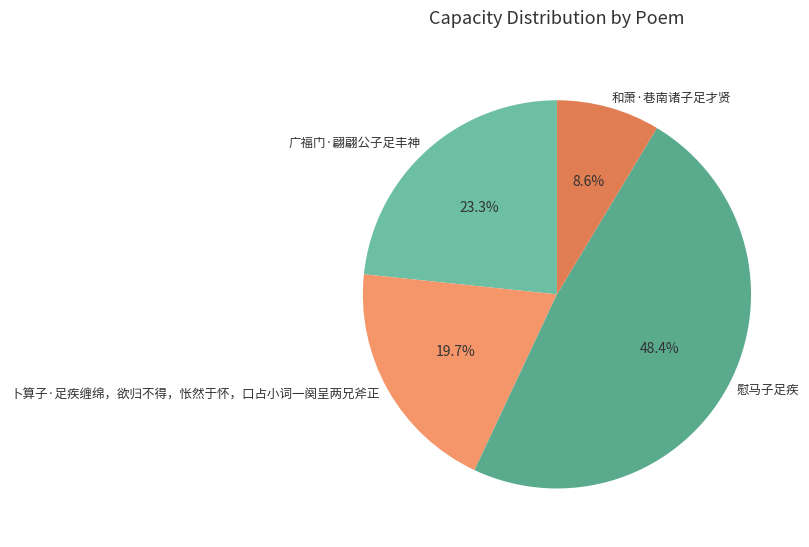

Approximately how many times larger is the value at 广福门·翩翩公子足丰神 compared to 和萧·巷南诸子足才贤?

2.7